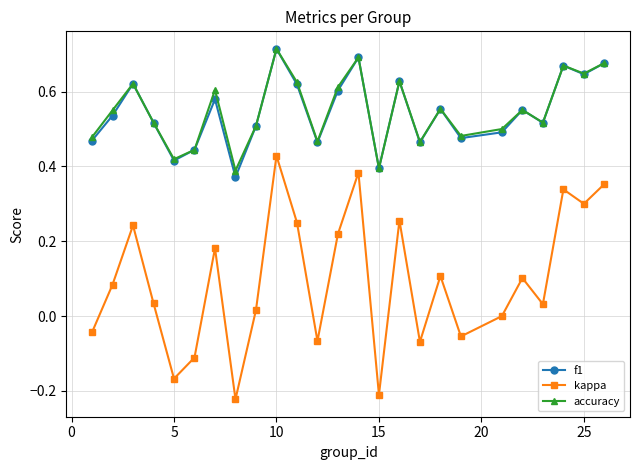

True or false: kappa and accuracy cross at least once.

False